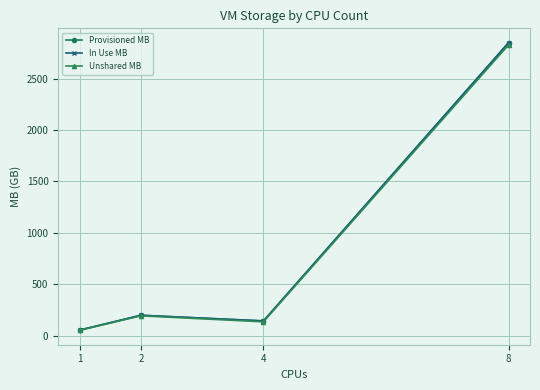

Which category has the highest value in the In Use MB series?

8